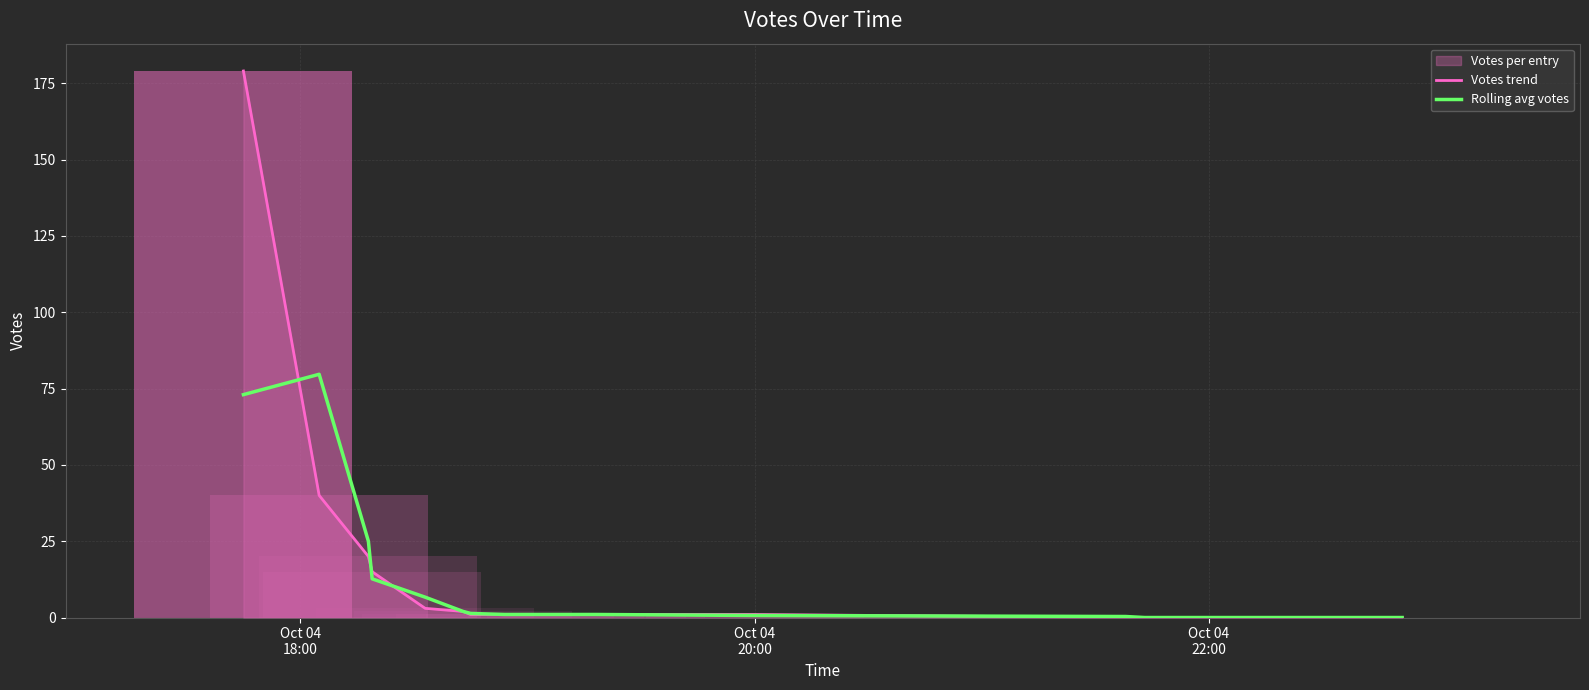

What is the difference between the maximum and minimum values in the Votes trend series?

179.0